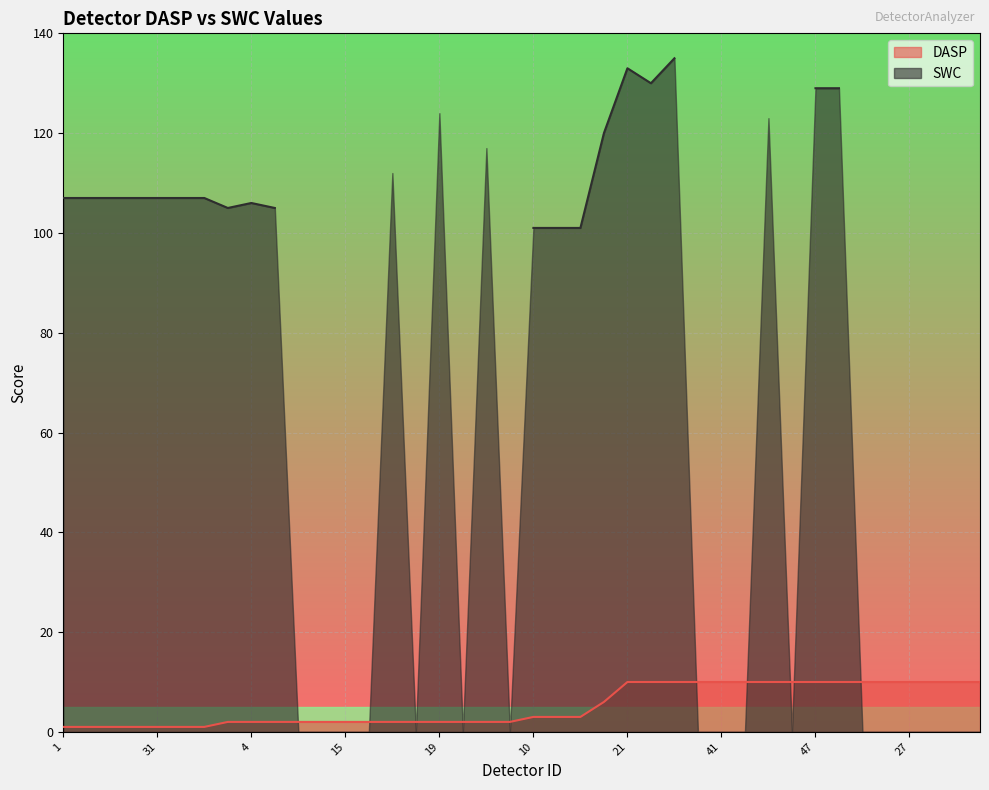

Reading right to left, extract all data points from this chart.

10	10	10	10	10	10	10	10	10	10	10	10	10	10	10	10	6	3	3	3	2	2	2	2	2	2	2	2	2	2	2	2	2	1	1	1	1	1	1	1